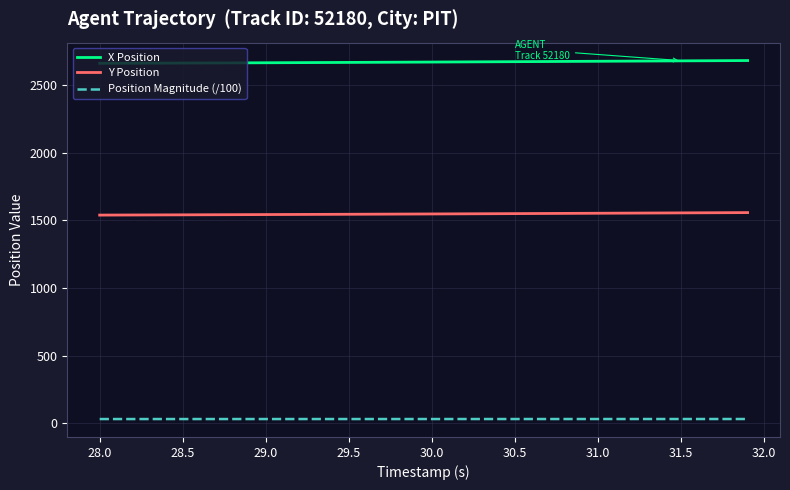

List the series in order of their peak value, highest first.

X Position, Y Position, Position Magnitude (/100)